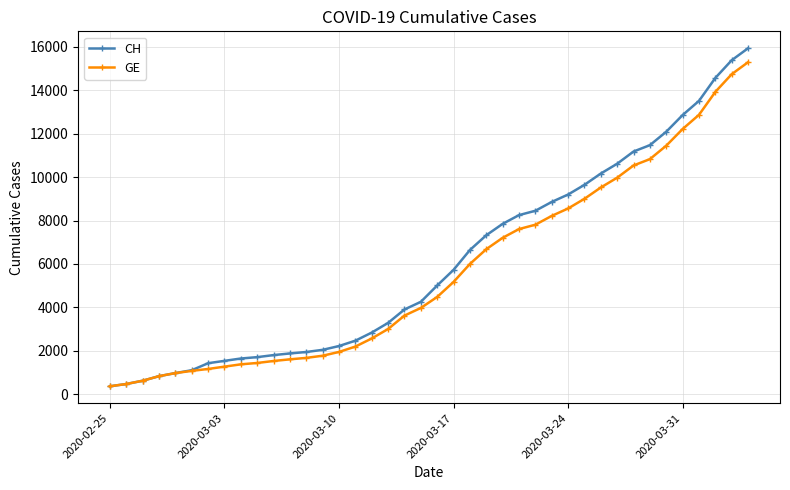

Does the chart display data point markers on the line(s)?

Yes